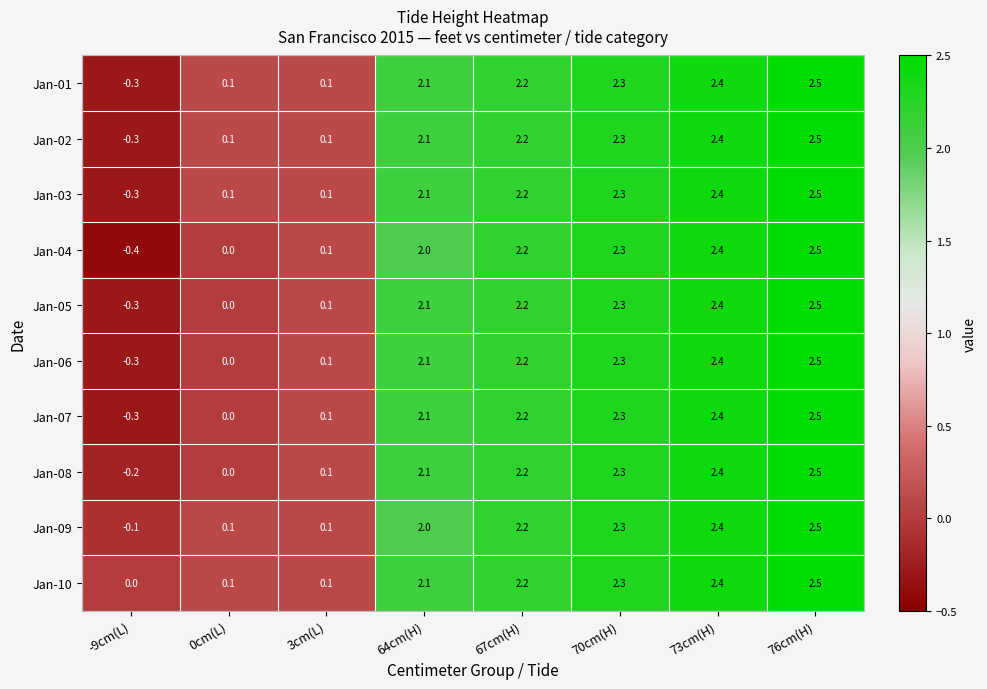

Read the Jan-05 value at 64cm(H).

2.1